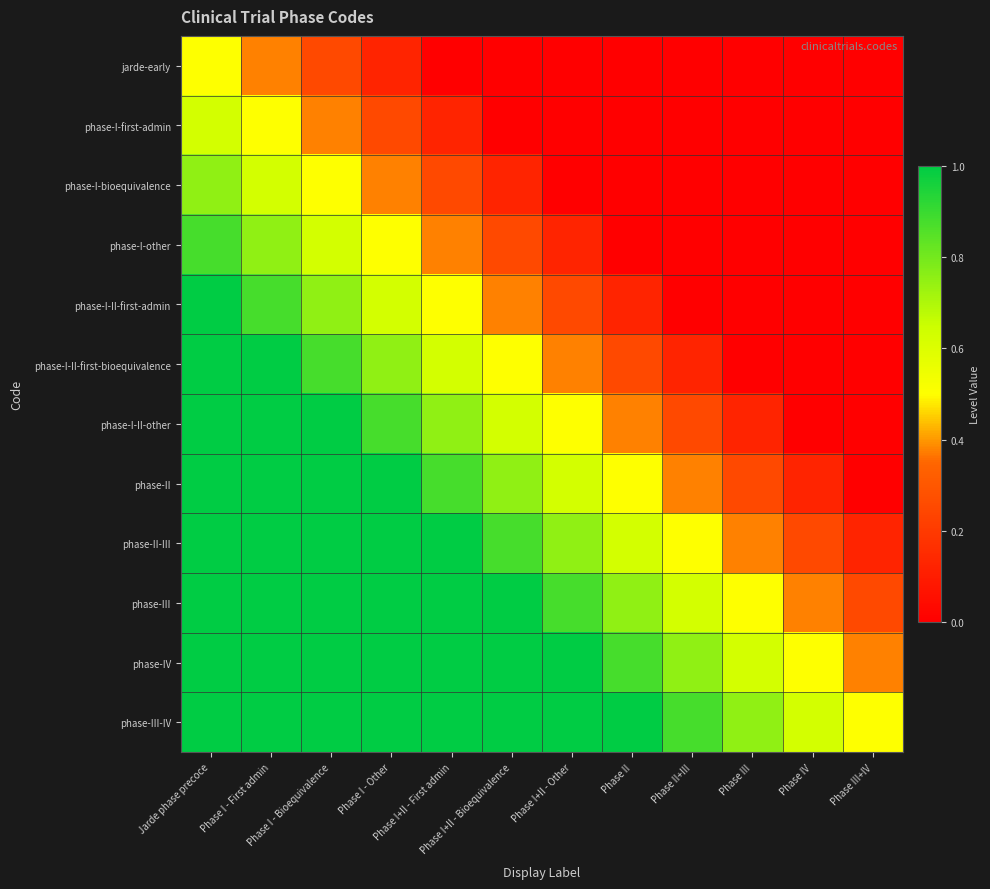

Reading right to left, extract all data points from this chart.

jarde-early: Phase III+IV=0.0	Phase IV=0.0	Phase III=0.0	Phase II+III=0.0	Phase II=0.0	Phase I+II - Other=0.0	Phase I+II - Bioequivalence=0.0	Phase I+II - First admin=0.0	Phase I - Other=0.1	Phase I - Bioequivalence=0.2	Phase I - First admin=0.4	Jarde phase precoce=0.5
phase-I-first-admin: Phase III+IV=0.0	Phase IV=0.0	Phase III=0.0	Phase II+III=0.0	Phase II=0.0	Phase I+II - Other=0.0	Phase I+II - Bioequivalence=0.0	Phase I+II - First admin=0.1	Phase I - Other=0.2	Phase I - Bioequivalence=0.4	Phase I - First admin=0.5	Jarde phase precoce=0.6
phase-I-bioequivalence: Phase III+IV=0.0	Phase IV=0.0	Phase III=0.0	Phase II+III=0.0	Phase II=0.0	Phase I+II - Other=0.0	Phase I+II - Bioequivalence=0.1	Phase I+II - First admin=0.2	Phase I - Other=0.4	Phase I - Bioequivalence=0.5	Phase I - First admin=0.6	Jarde phase precoce=0.8
phase-I-other: Phase III+IV=0.0	Phase IV=0.0	Phase III=0.0	Phase II+III=0.0	Phase II=0.0	Phase I+II - Other=0.1	Phase I+II - Bioequivalence=0.2	Phase I+II - First admin=0.4	Phase I - Other=0.5	Phase I - Bioequivalence=0.6	Phase I - First admin=0.8	Jarde phase precoce=0.9
phase-I-II-first-admin: Phase III+IV=0.0	Phase IV=0.0	Phase III=0.0	Phase II+III=0.0	Phase II=0.1	Phase I+II - Other=0.2	Phase I+II - Bioequivalence=0.4	Phase I+II - First admin=0.5	Phase I - Other=0.6	Phase I - Bioequivalence=0.8	Phase I - First admin=0.9	Jarde phase precoce=1.0
phase-I-II-first-bioequivalence: Phase III+IV=0.0	Phase IV=0.0	Phase III=0.0	Phase II+III=0.1	Phase II=0.2	Phase I+II - Other=0.4	Phase I+II - Bioequivalence=0.5	Phase I+II - First admin=0.6	Phase I - Other=0.8	Phase I - Bioequivalence=0.9	Phase I - First admin=1.0	Jarde phase precoce=1.0
phase-I-II-other: Phase III+IV=0.0	Phase IV=0.0	Phase III=0.1	Phase II+III=0.2	Phase II=0.4	Phase I+II - Other=0.5	Phase I+II - Bioequivalence=0.6	Phase I+II - First admin=0.8	Phase I - Other=0.9	Phase I - Bioequivalence=1.0	Phase I - First admin=1.0	Jarde phase precoce=1.0
phase-II: Phase III+IV=0.0	Phase IV=0.1	Phase III=0.2	Phase II+III=0.4	Phase II=0.5	Phase I+II - Other=0.6	Phase I+II - Bioequivalence=0.8	Phase I+II - First admin=0.9	Phase I - Other=1.0	Phase I - Bioequivalence=1.0	Phase I - First admin=1.0	Jarde phase precoce=1.0
phase-II-III: Phase III+IV=0.1	Phase IV=0.2	Phase III=0.4	Phase II+III=0.5	Phase II=0.6	Phase I+II - Other=0.8	Phase I+II - Bioequivalence=0.9	Phase I+II - First admin=1.0	Phase I - Other=1.0	Phase I - Bioequivalence=1.0	Phase I - First admin=1.0	Jarde phase precoce=1.0
phase-III: Phase III+IV=0.2	Phase IV=0.4	Phase III=0.5	Phase II+III=0.6	Phase II=0.8	Phase I+II - Other=0.9	Phase I+II - Bioequivalence=1.0	Phase I+II - First admin=1.0	Phase I - Other=1.0	Phase I - Bioequivalence=1.0	Phase I - First admin=1.0	Jarde phase precoce=1.0
phase-IV: Phase III+IV=0.4	Phase IV=0.5	Phase III=0.6	Phase II+III=0.8	Phase II=0.9	Phase I+II - Other=1.0	Phase I+II - Bioequivalence=1.0	Phase I+II - First admin=1.0	Phase I - Other=1.0	Phase I - Bioequivalence=1.0	Phase I - First admin=1.0	Jarde phase precoce=1.0
phase-III-IV: Phase III+IV=0.5	Phase IV=0.6	Phase III=0.8	Phase II+III=0.9	Phase II=1.0	Phase I+II - Other=1.0	Phase I+II - Bioequivalence=1.0	Phase I+II - First admin=1.0	Phase I - Other=1.0	Phase I - Bioequivalence=1.0	Phase I - First admin=1.0	Jarde phase precoce=1.0